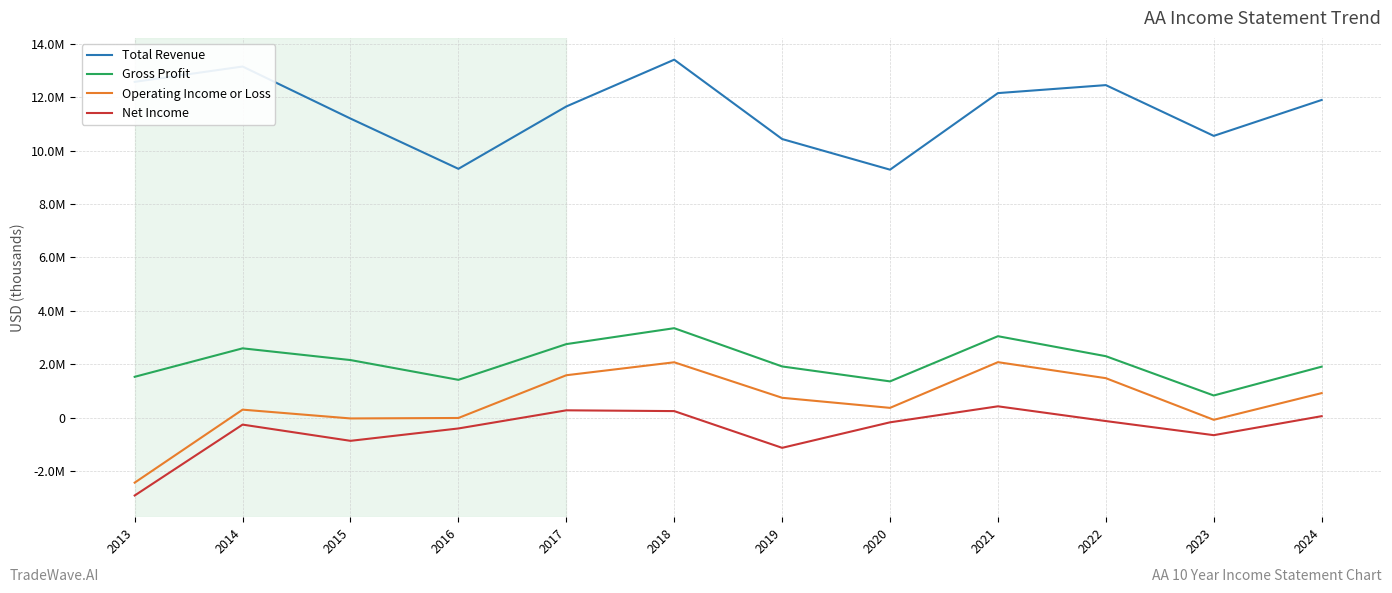

What is the average value of the Total Revenue series?

11505000